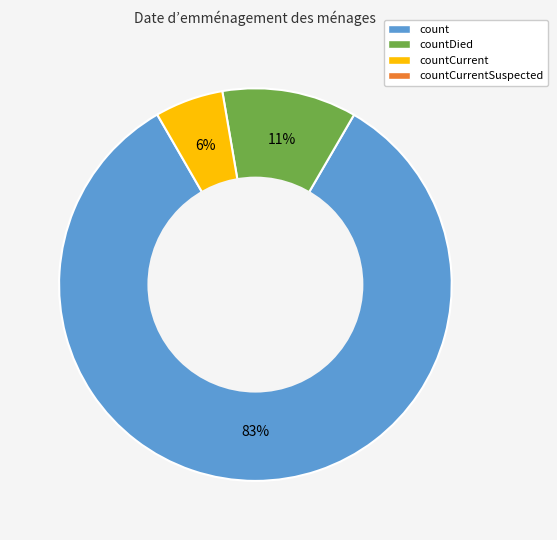

How many slices are in this pie chart?

3